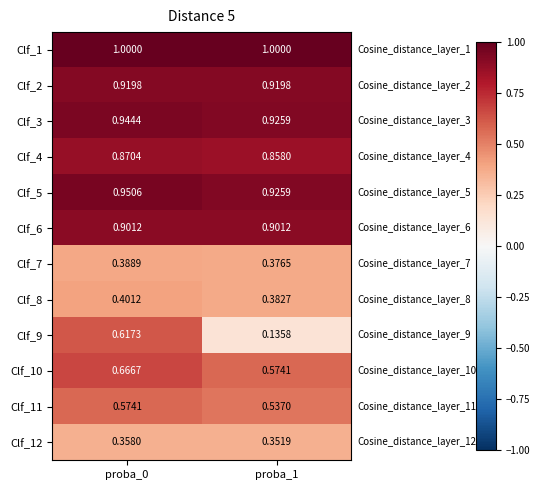

Is the value of Clf_1 at proba_0 greater than the value of Clf_7 at proba_0?

Yes